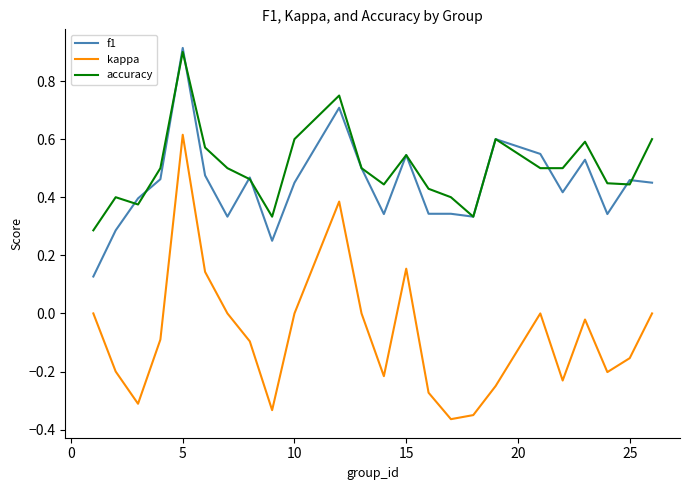

What is the sum of all f1 values?

10.6